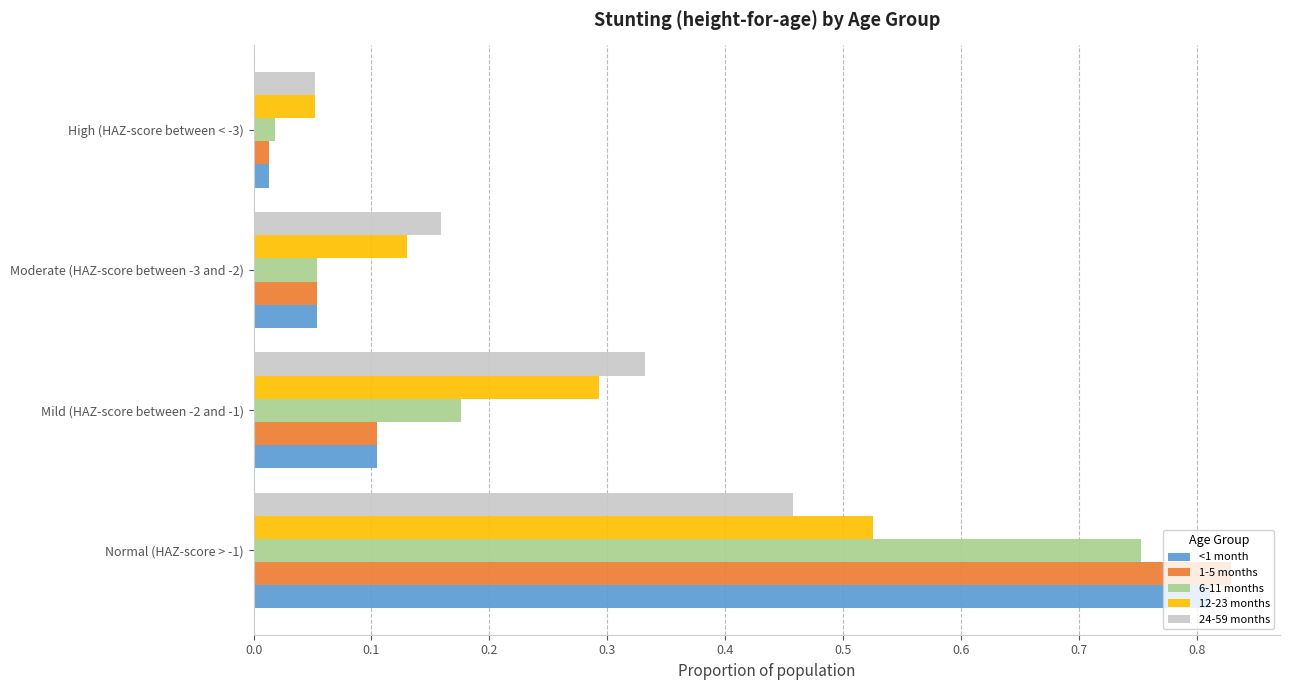

At which label does <1 month reach its peak?

Normal (HAZ-score > -1)